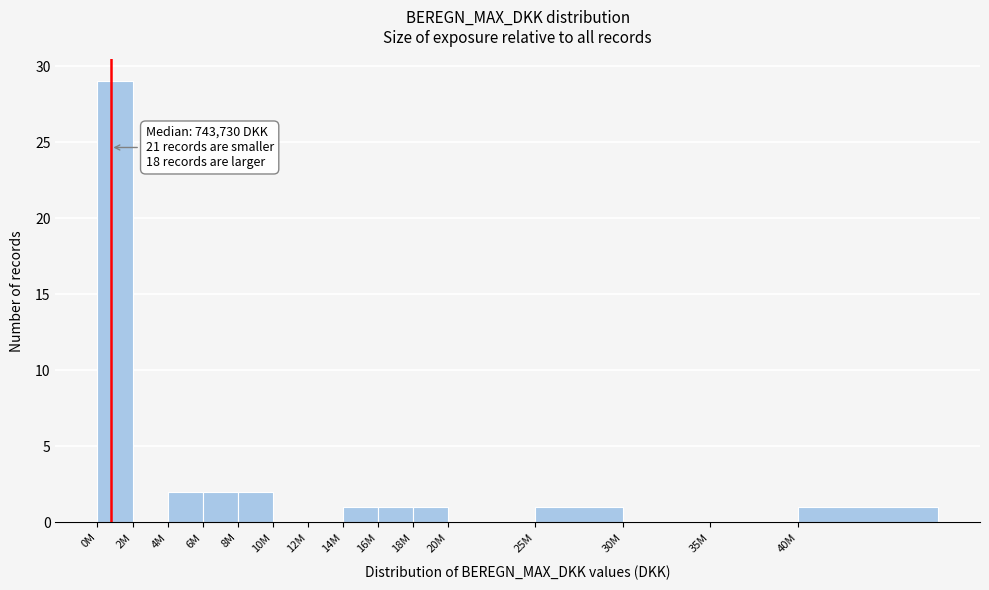

Reading left to right, what are all the values shown in this chart?

0M=29	2M=0	4M=2	6M=2	8M=2	10M=0	12M=0	14M=1	16M=1	18M=1	20M=0	25M=1	30M=0	35M=0	40M=1